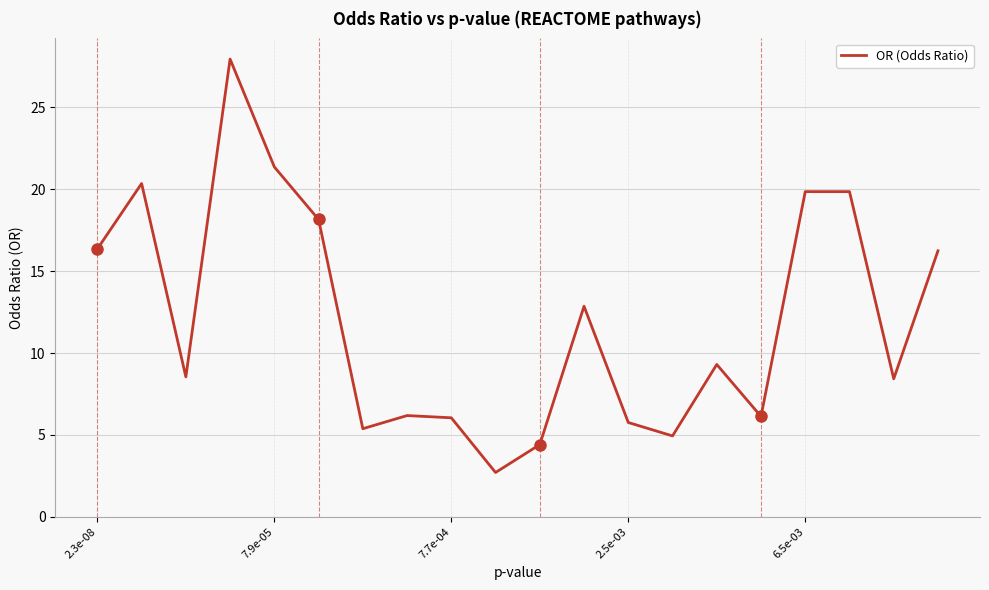

Does the chart have visible grid lines?

Yes